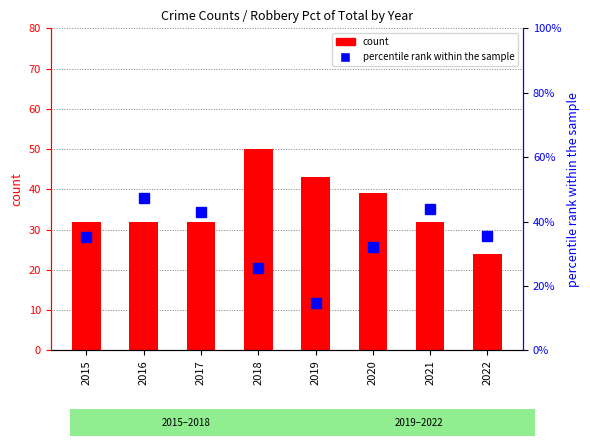

Is it true that the value at 2015 is 35.3?

True